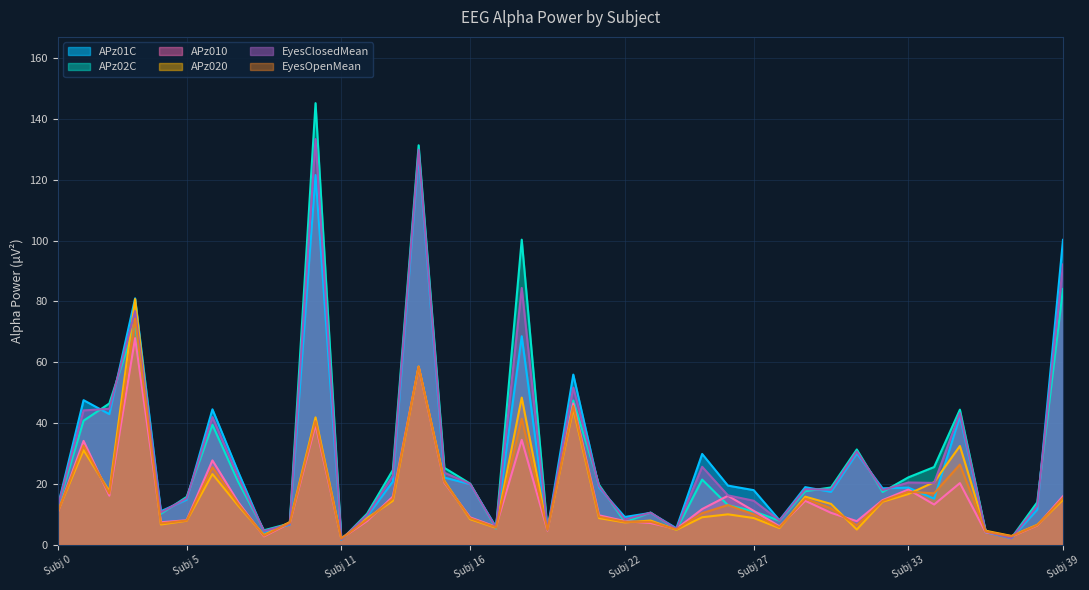

What are all the series names shown in the legend?

APz01C, APz02C, APz010, APz020, EyesClosedMean, EyesOpenMean